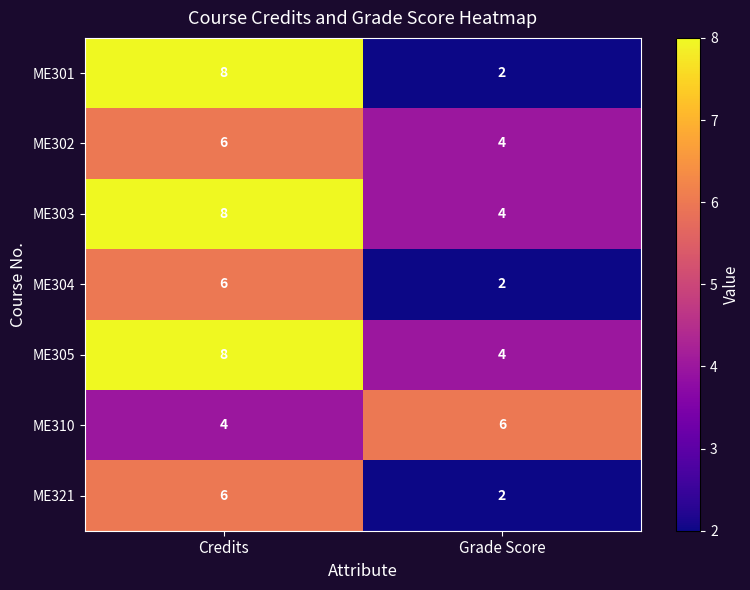

What is the maximum value shown in the chart?

8